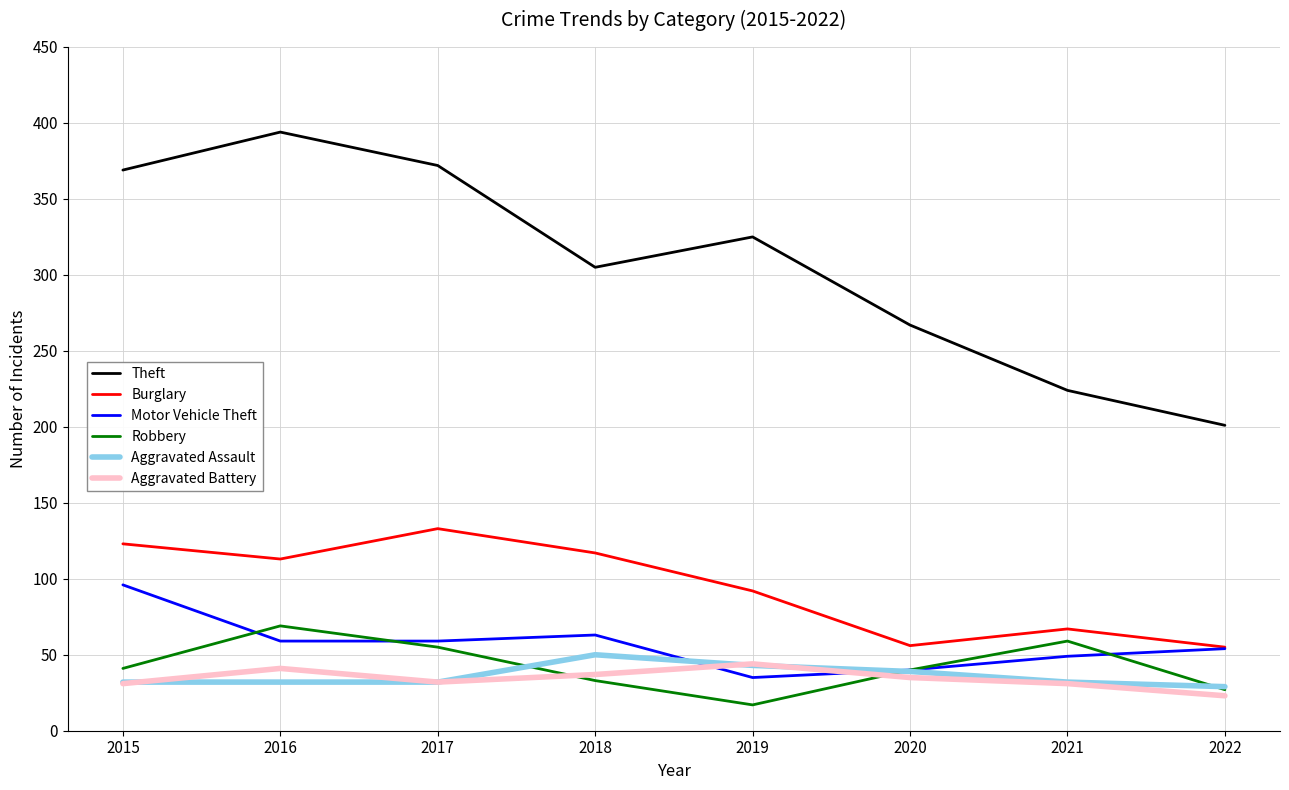

The value of Theft at 2016 is 690. True or false?

False